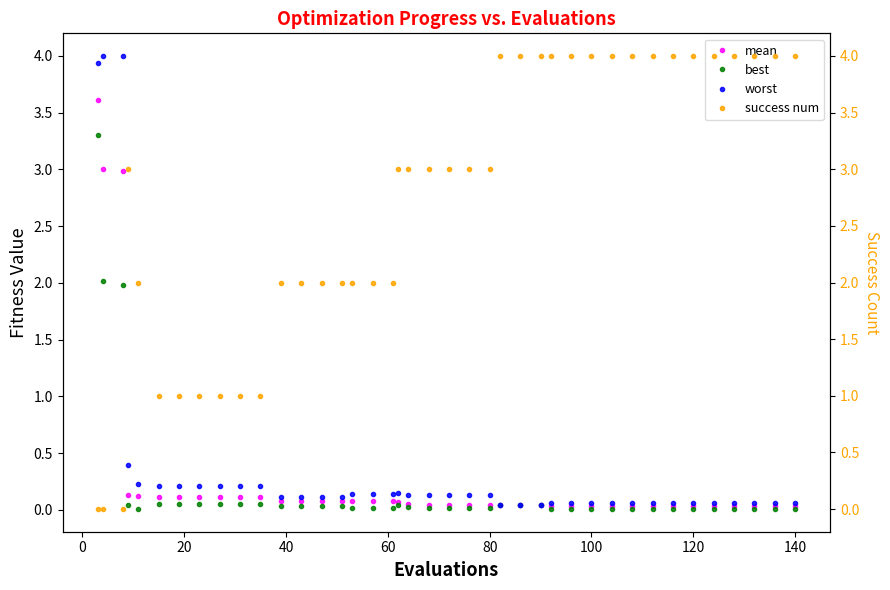

What is the sum of all success num values?

107.0